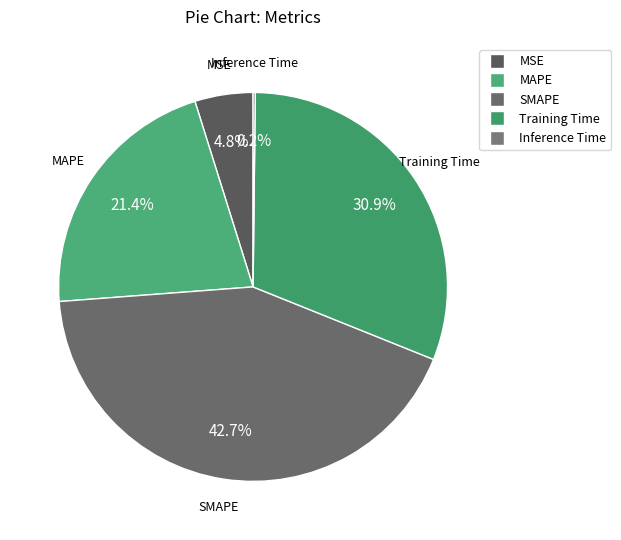

Approximately how many times larger is the value at SMAPE compared to MAPE?

2.0